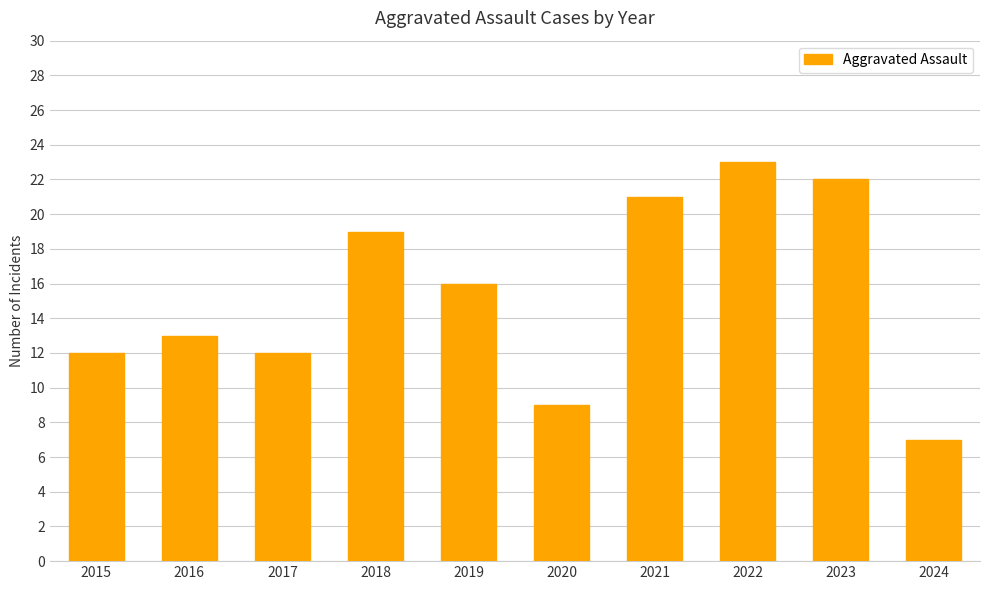

What is the ratio of the value at 2016 to the value at 2019?

0.8